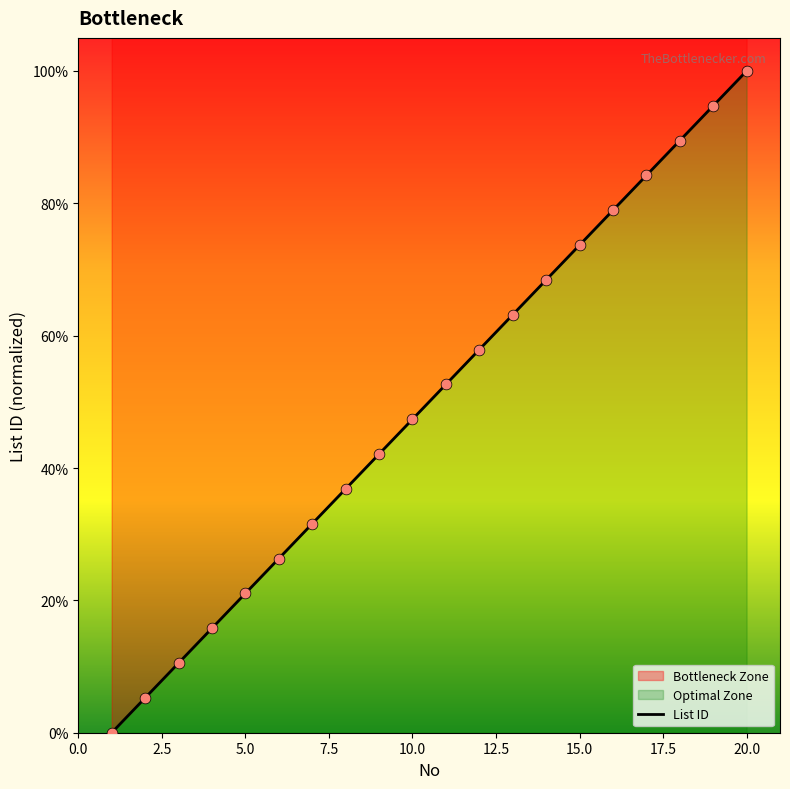

What is the change in value from 9 to 16?

+36.8